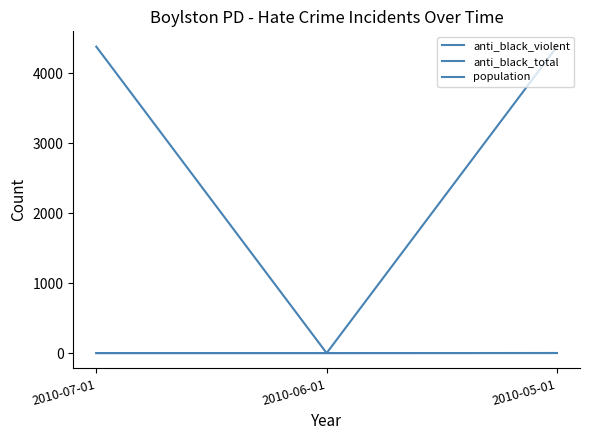

Does the chart display data point markers on the line(s)?

No